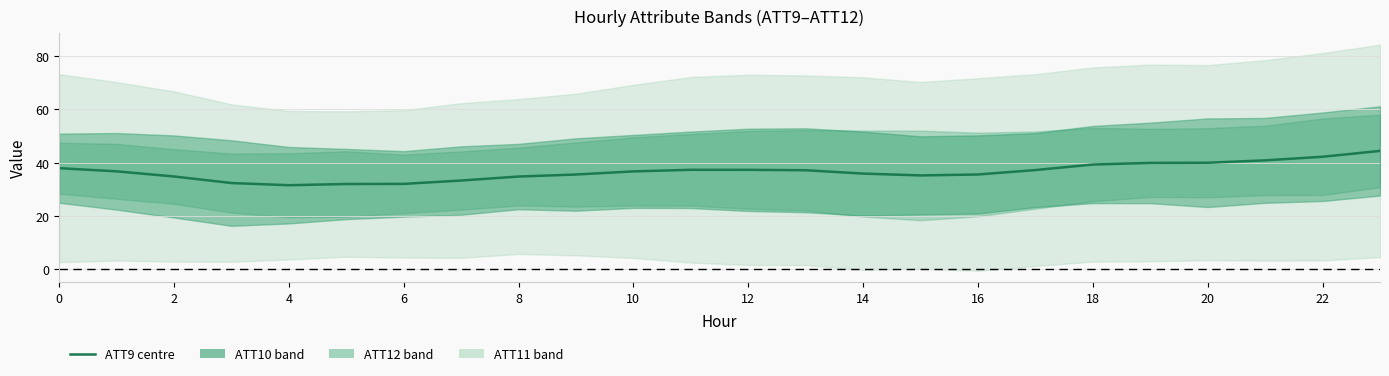

What is the difference between the maximum and minimum values?

12.9